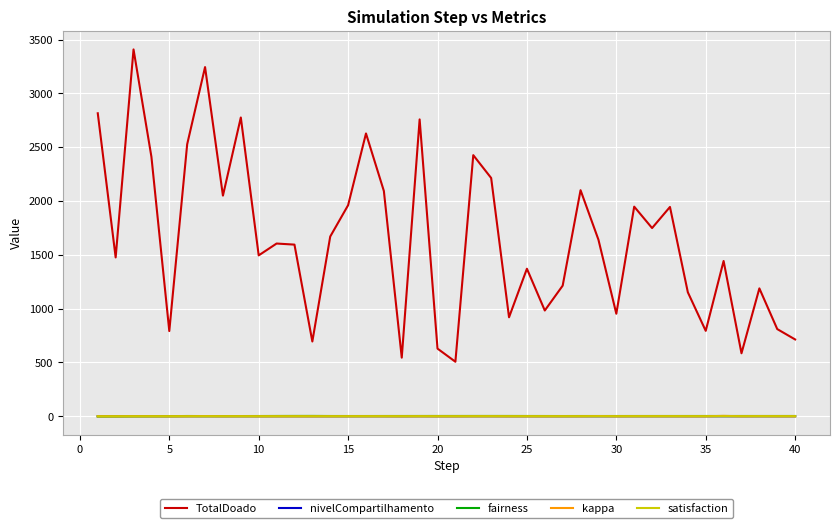

What is the highest value of the TotalDoado series?

3408.0